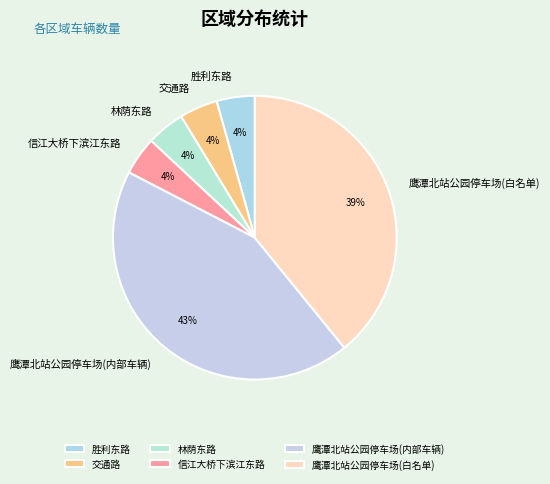

Is it true that 鹰潭北站公园停车场(内部车辆) is 43% of the pie?

True